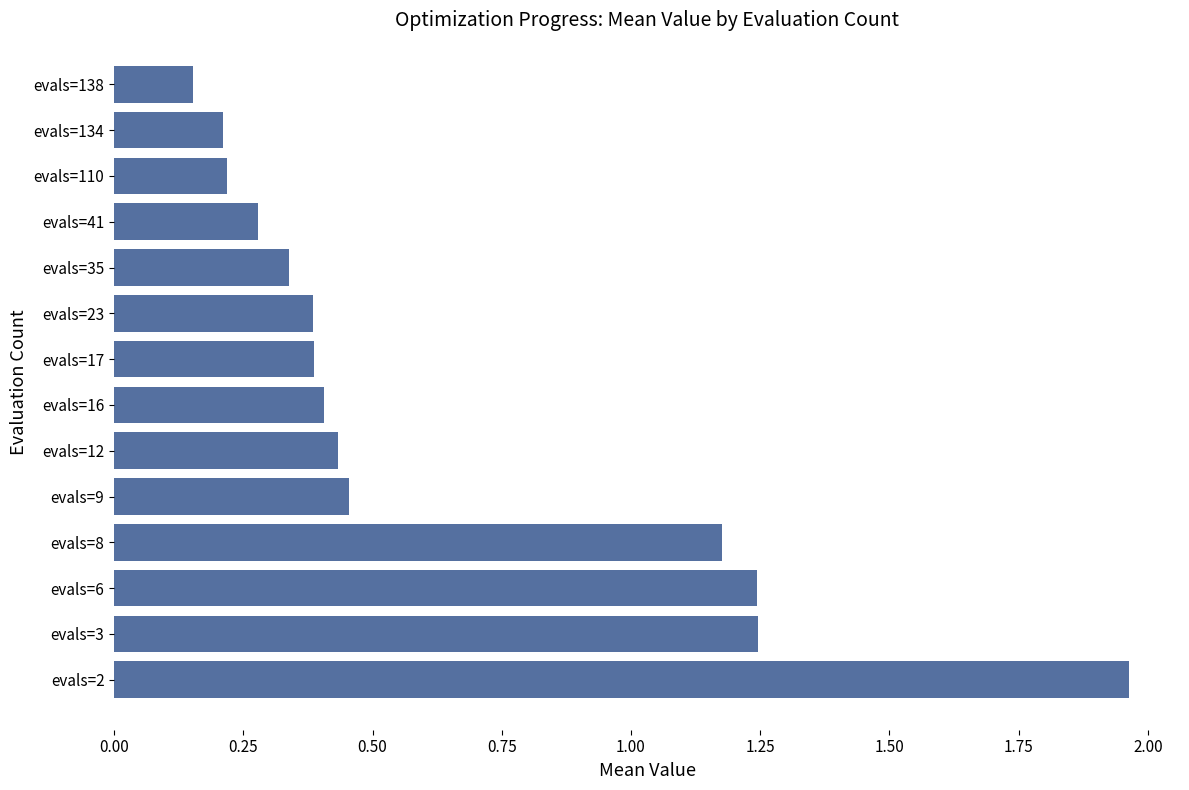

What is the sum of all values?

8.9